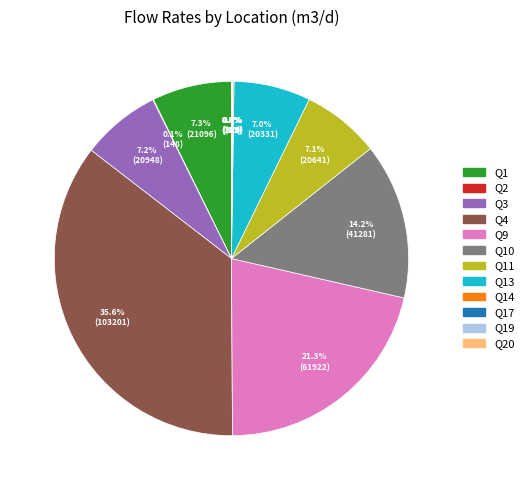

Is there a majority slice in this chart?

No